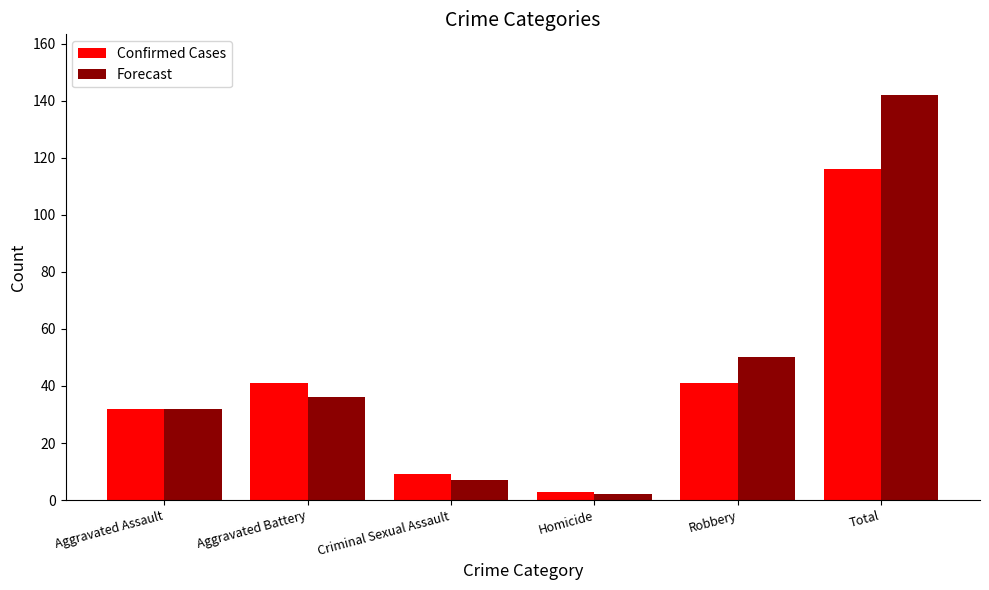

Are the bars grouped side by side (vs. stacked)?

Yes